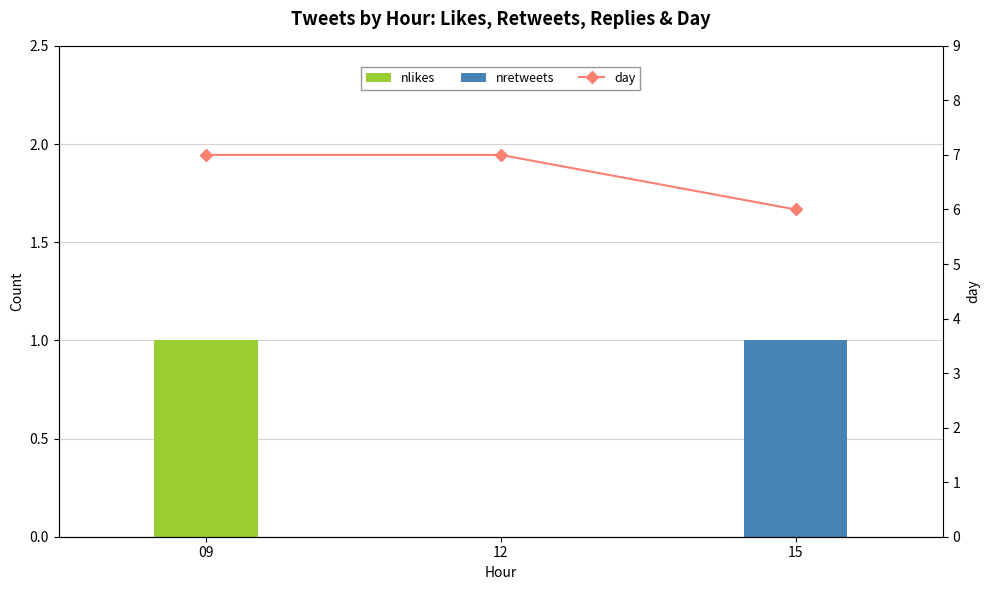

How many positive values does the nretweets series have?

1